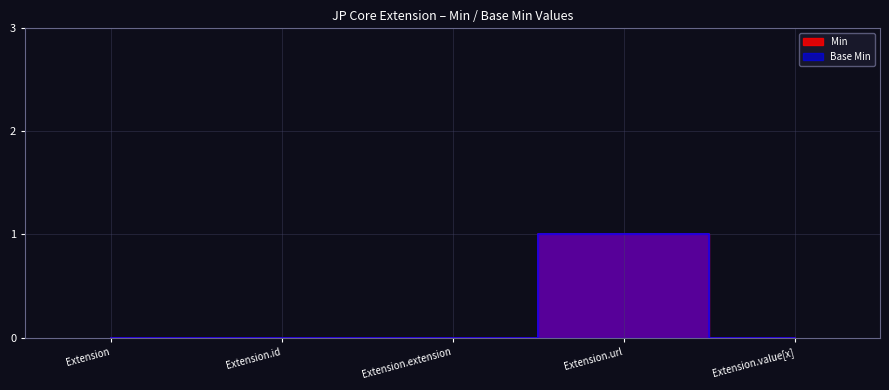

Does the chart display data point markers on the line(s)?

No